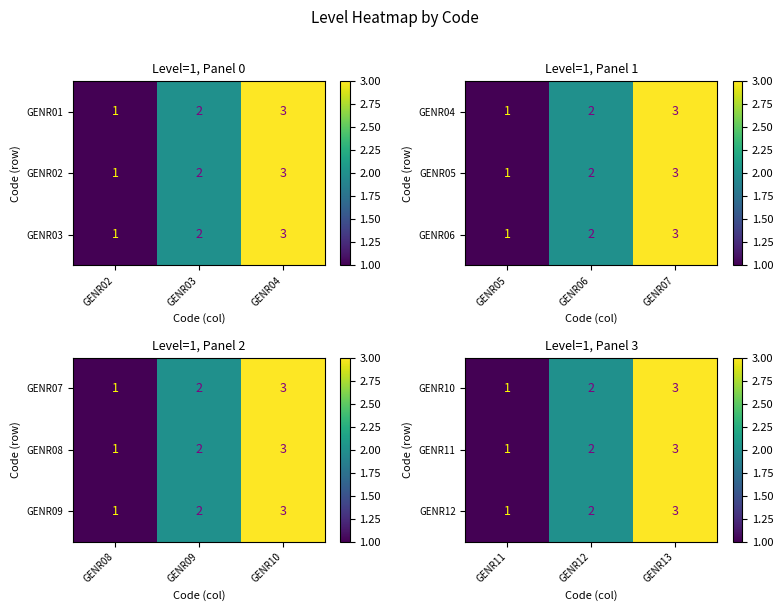

How many GENR11 values are between 1 and 3?

3